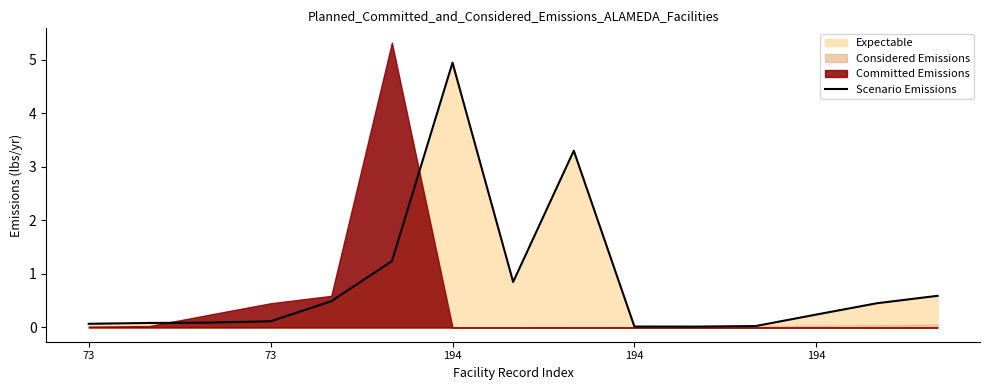

List the labels in order of value, largest first.

6, 8, 5, 7, 14, 194, 13, 12, 194, 194, 73, 73, 11, 9, 10